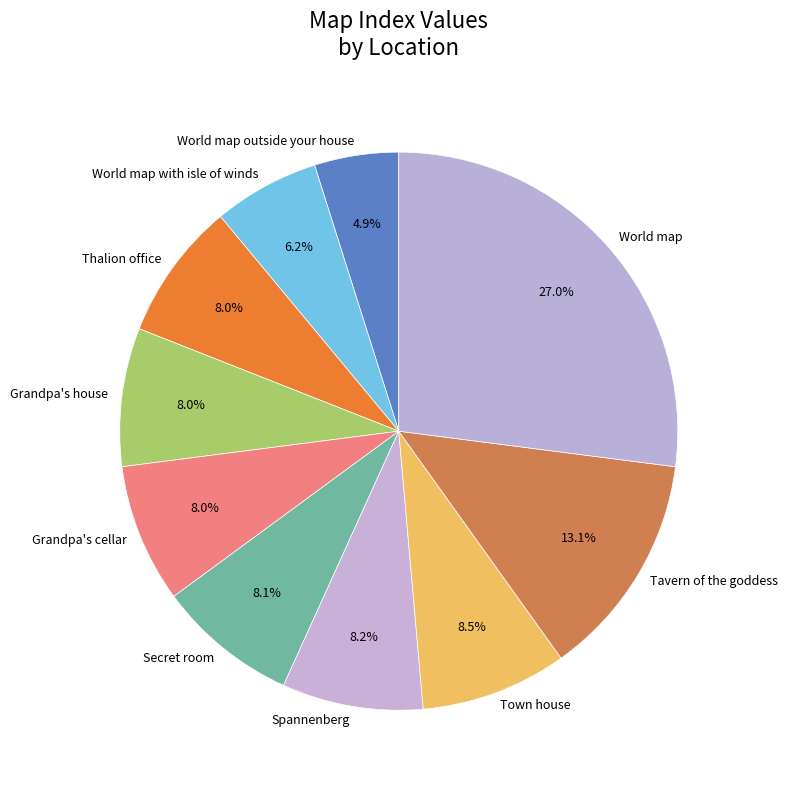

Is the sum of Secret room and Grandpa's house greater than half?

No